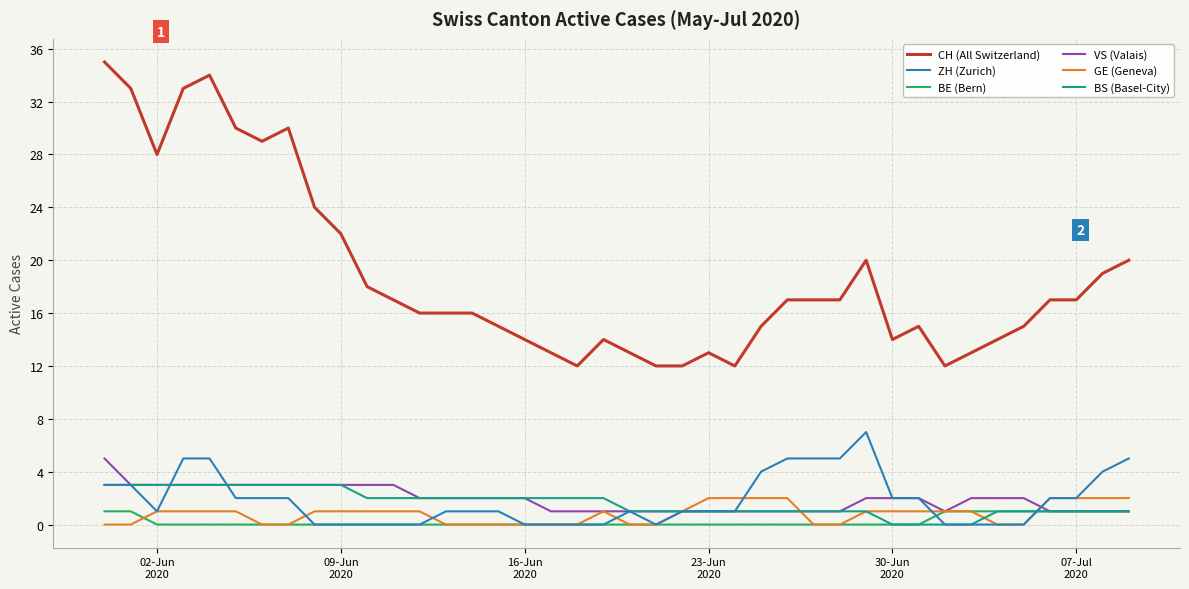

Which series has the largest total across all categories?

CH (All Switzerland)